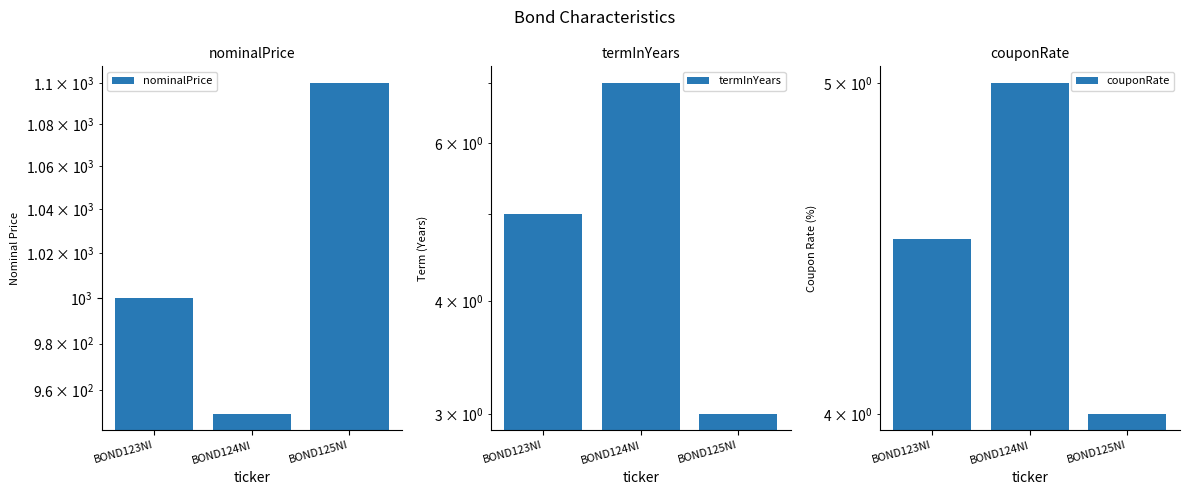

What is the highest value of the couponRate series?

5.0